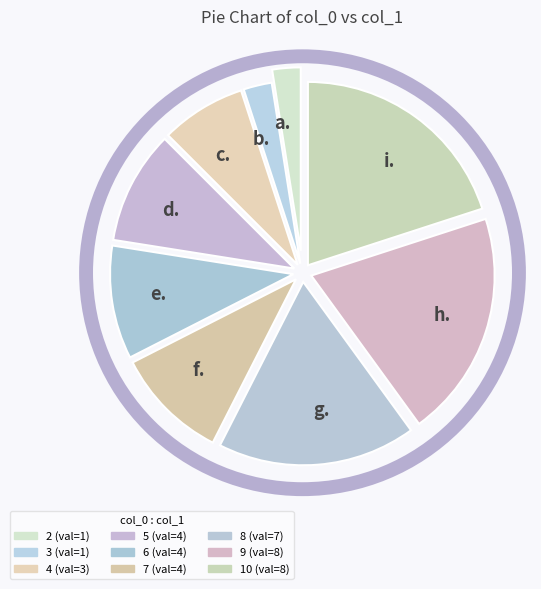

How many slices are in this pie chart?

9